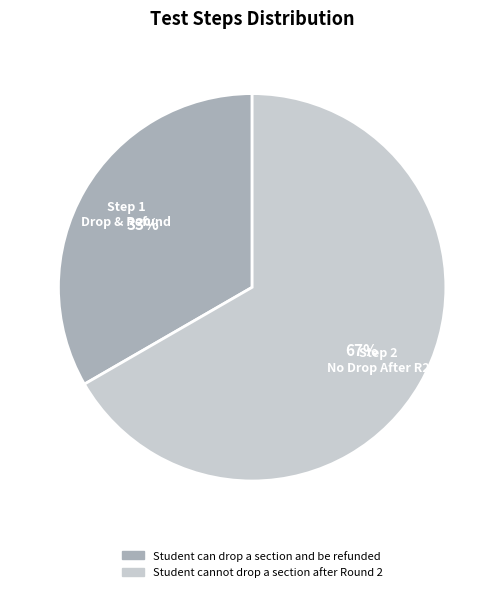

How many slices are in this pie chart?

2